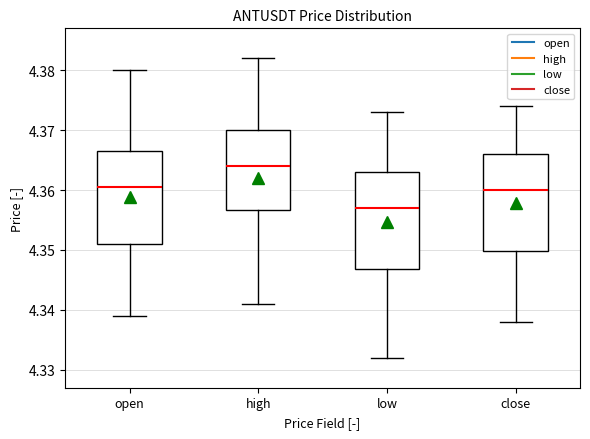

Reading left to right, transcribe this box plot: for each box, give where its median line is, the range the box spans, and where its two whiskers end, as read against the y-axis. The values are not printed on the chart, so give them approximately, as read against the axis.

open: median 4.361, box 4.351 to 4.367, whiskers 4.339 to 4.380
high: median 4.364, box 4.357 to 4.370, whiskers 4.341 to 4.382
low: median 4.357, box 4.347 to 4.363, whiskers 4.332 to 4.373
close: median 4.360, box 4.350 to 4.366, whiskers 4.338 to 4.374